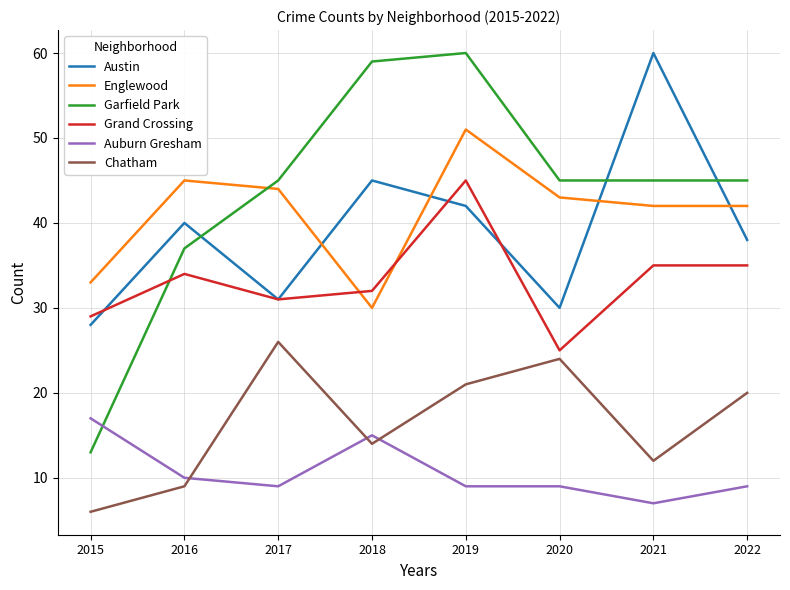

The Grand Crossing series shows 54 at 2016. True or false?

False